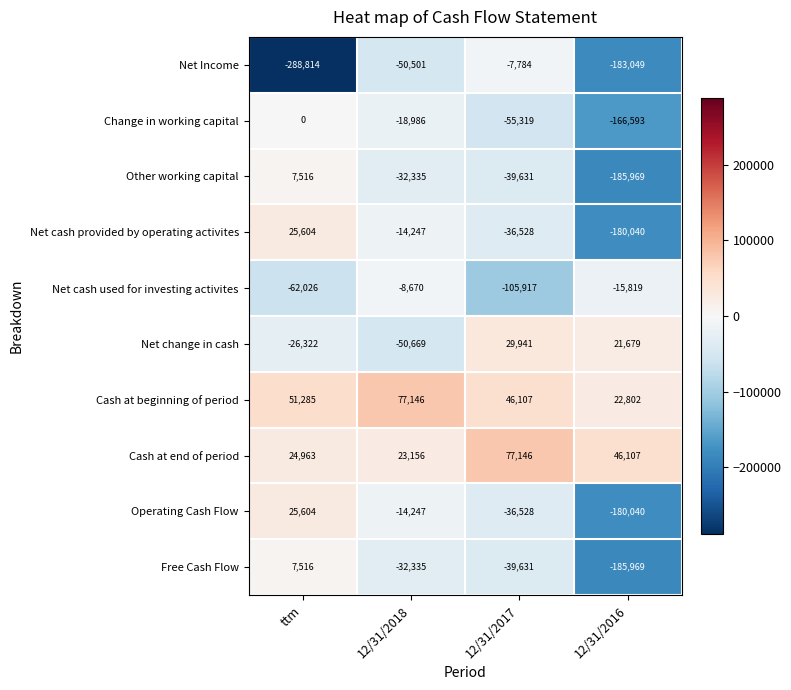

What is the minimum value for Change in working capital?

-166593